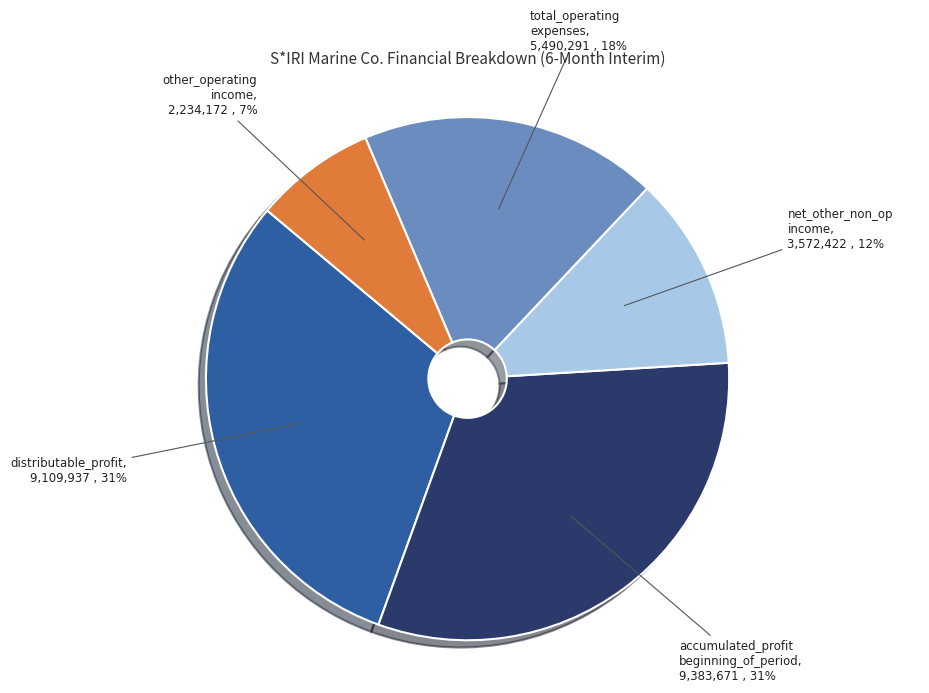

Is there any slice that represents more than half of the pie?

No